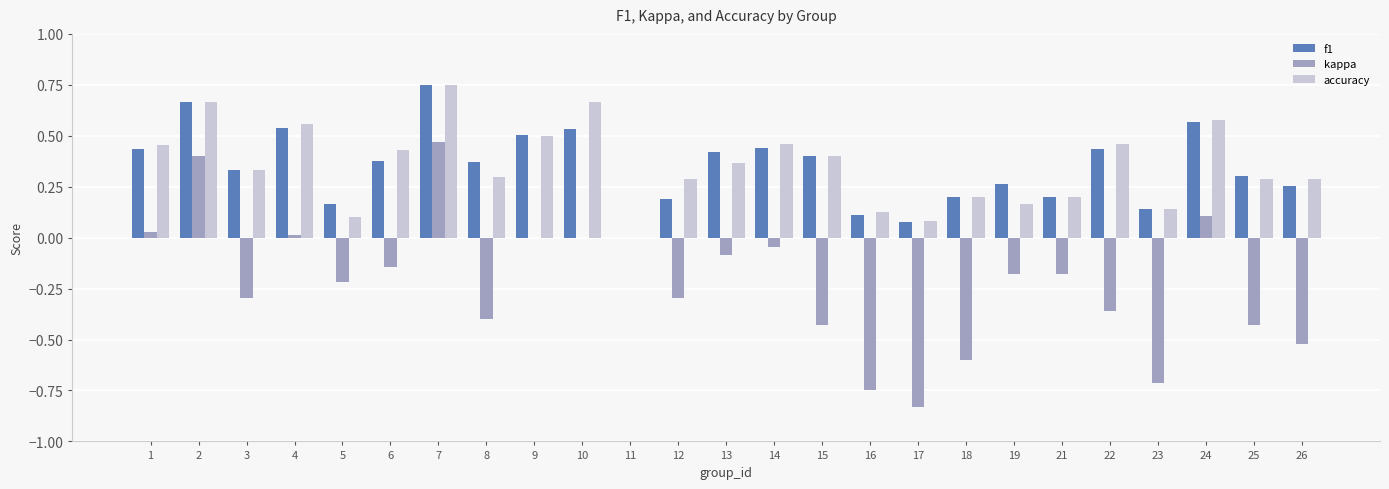

How many positive values does the accuracy series have?

24